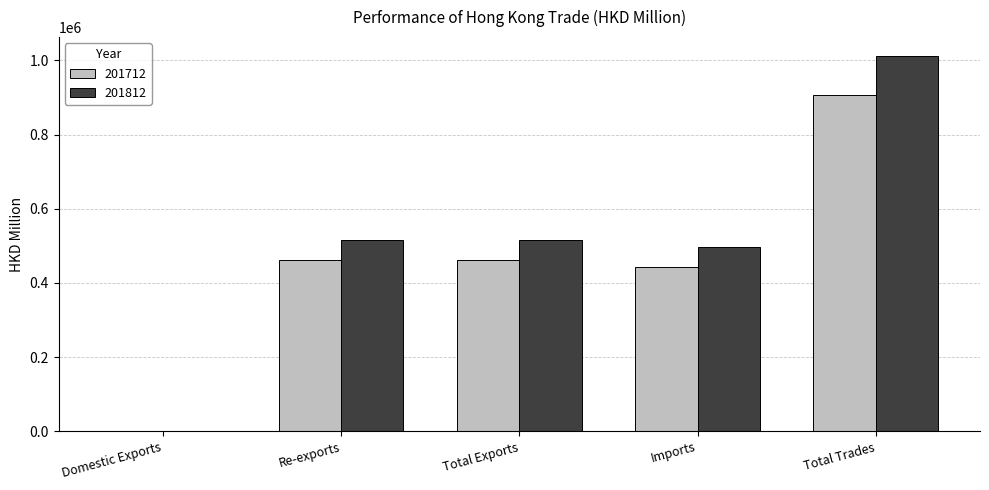

At which category is the sum across all series the highest?

Total Trades